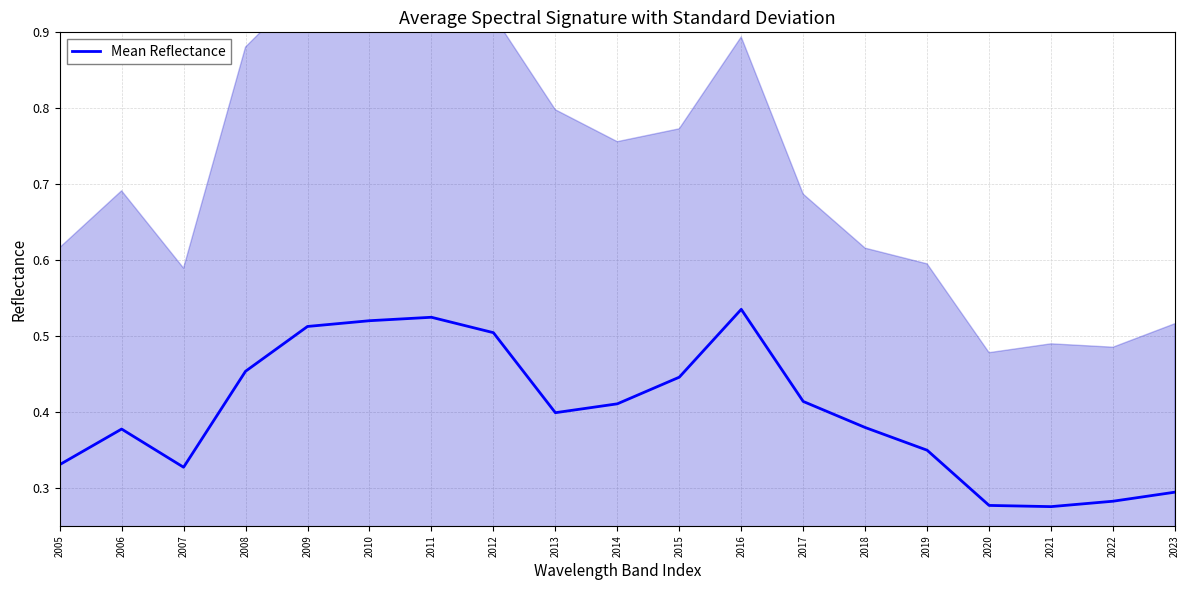

What is the smallest value displayed?

0.3